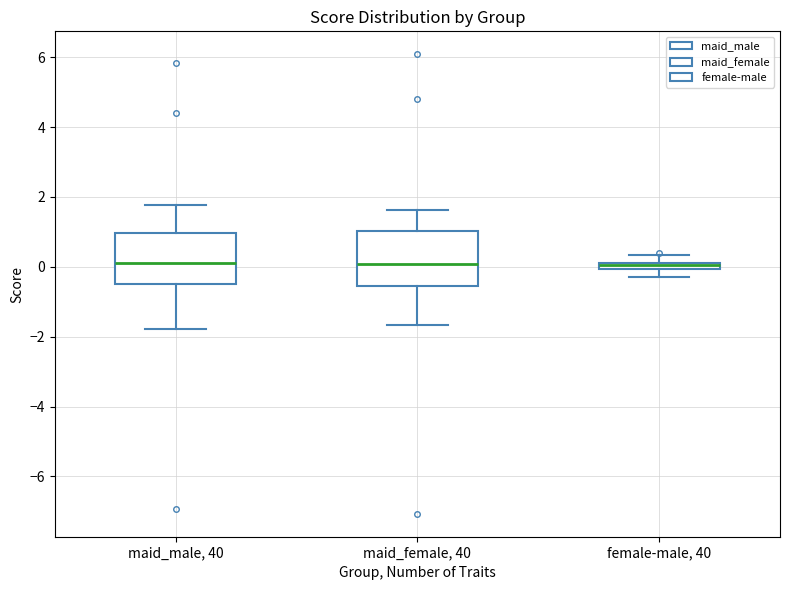

Where does the lower whisker of the box for female-male, 40 end on the y-axis? The values are not printed on the chart, so give them approximately, as read against the axis.

-0.2